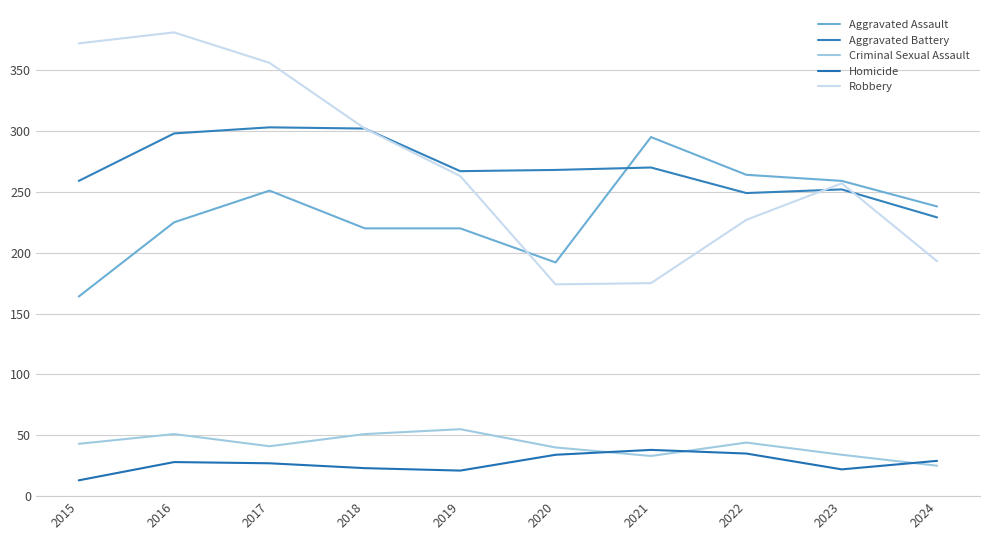

Which series ends up on top after the final intersection of Robbery and Aggravated Battery?

Aggravated Battery